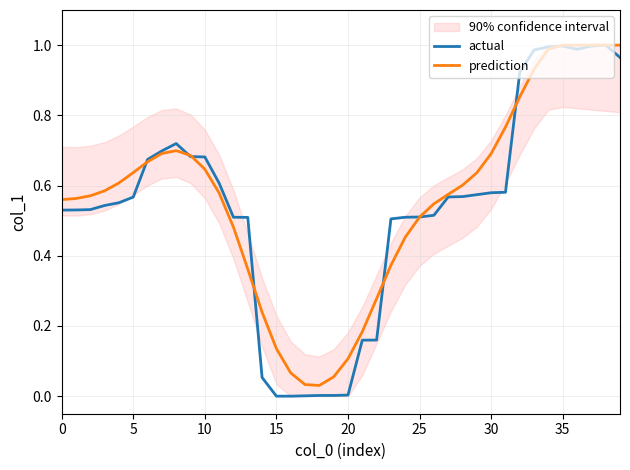

How many interior local valleys does the actual series have?

2